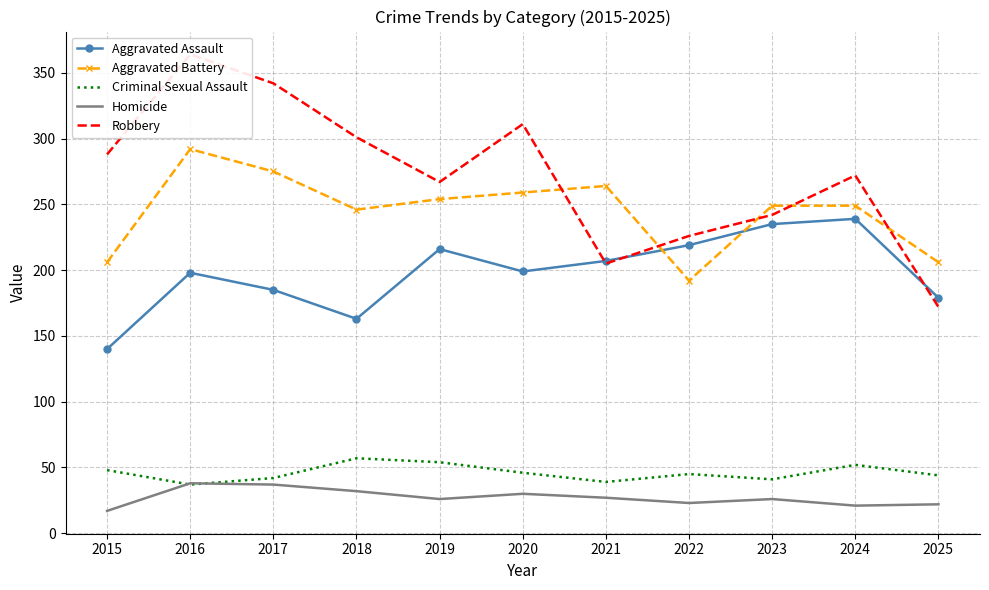

Reading left to right, what are all the values shown in this chart?

Aggravated Assault: 2015=140	2016=198	2017=185	2018=163	2019=216	2020=199	2021=207	2022=219	2023=235	2024=239	2025=179
Aggravated Battery: 2015=206	2016=292	2017=275	2018=246	2019=254	2020=259	2021=264	2022=192	2023=249	2024=249	2025=206
Criminal Sexual Assault: 2015=48	2016=37	2017=42	2018=57	2019=54	2020=46	2021=39	2022=45	2023=41	2024=52	2025=44
Homicide: 2015=17	2016=38	2017=37	2018=32	2019=26	2020=30	2021=27	2022=23	2023=26	2024=21	2025=22
Robbery: 2015=288	2016=364	2017=342	2018=301	2019=267	2020=311	2021=205	2022=226	2023=242	2024=272	2025=172